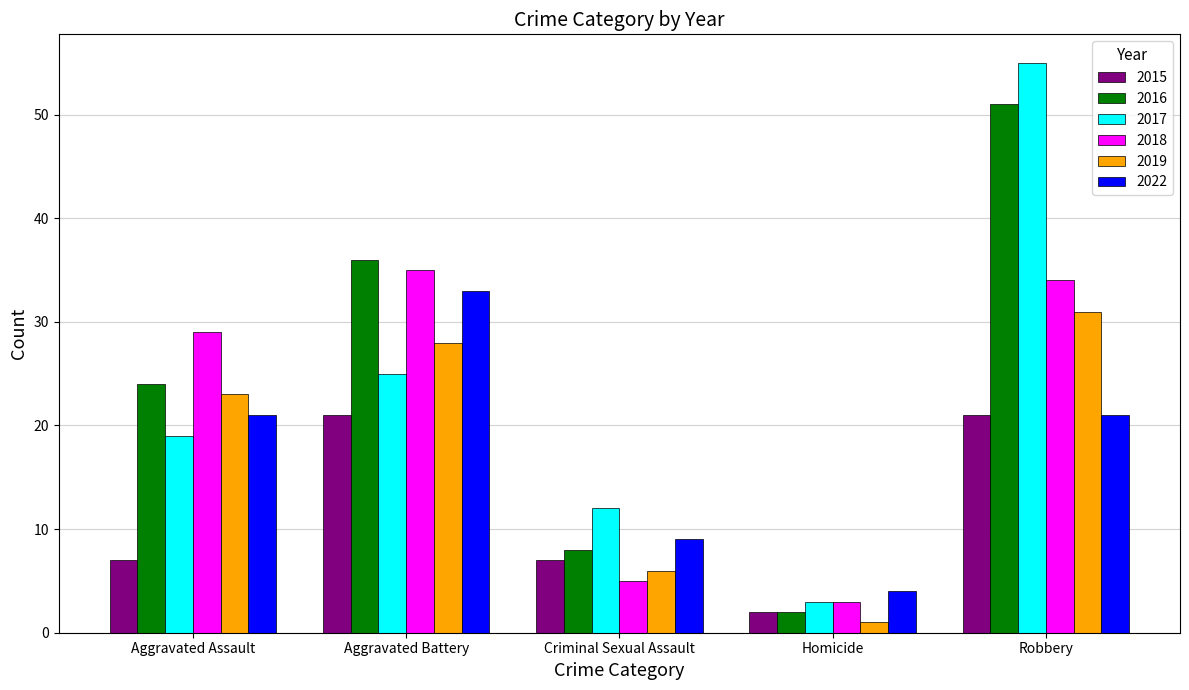

What is the average value of the 2019 series?

18